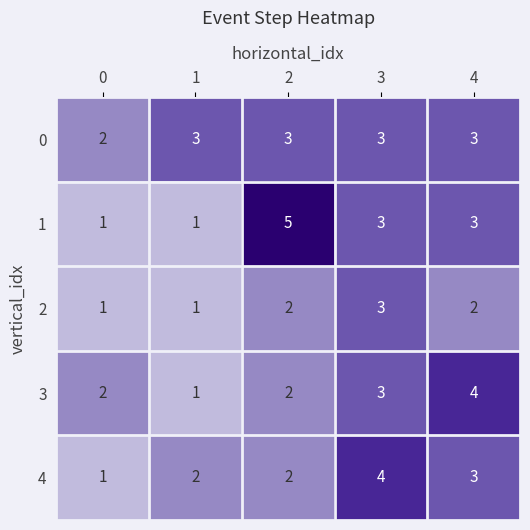

What is the total value across all series at 1?

8